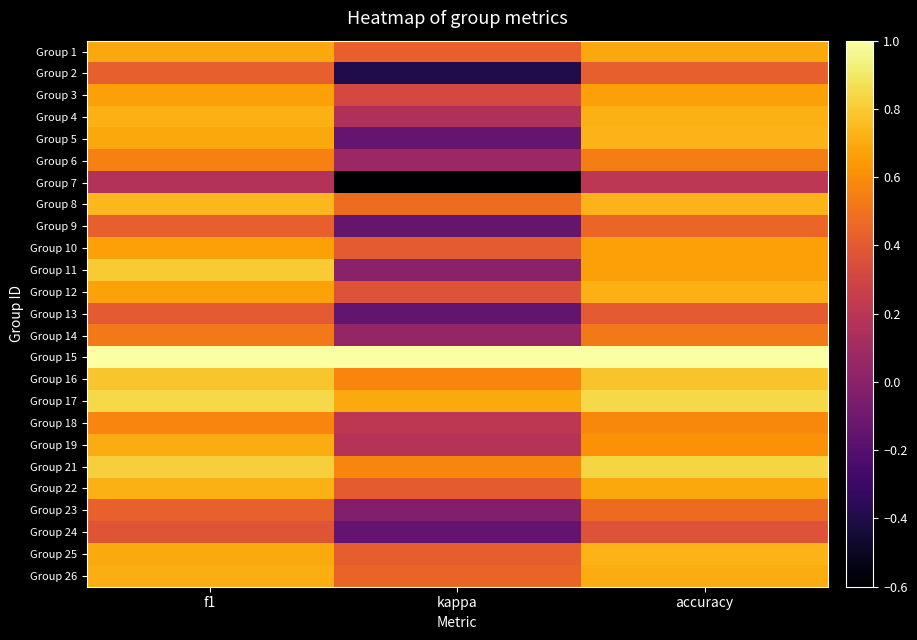

What is the difference between the highest and lowest values at accuracy?

0.8